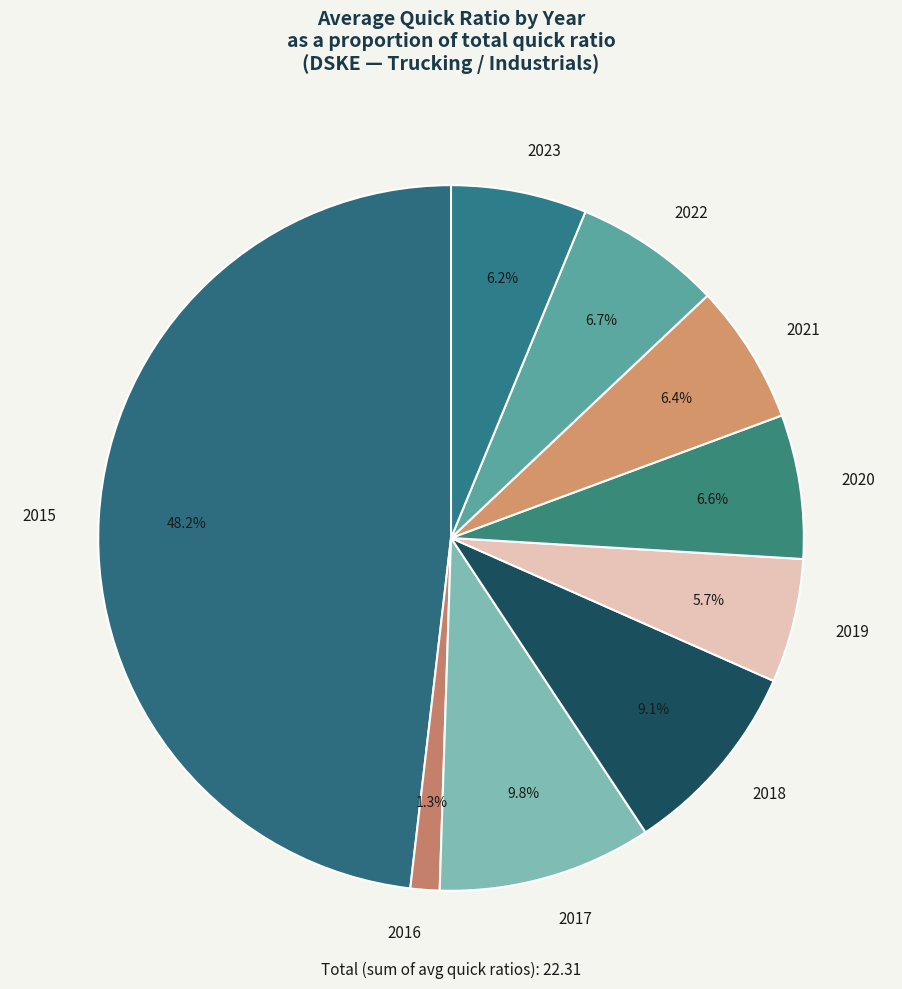

What is the total percentage of 2023 and 2017?

16.0%